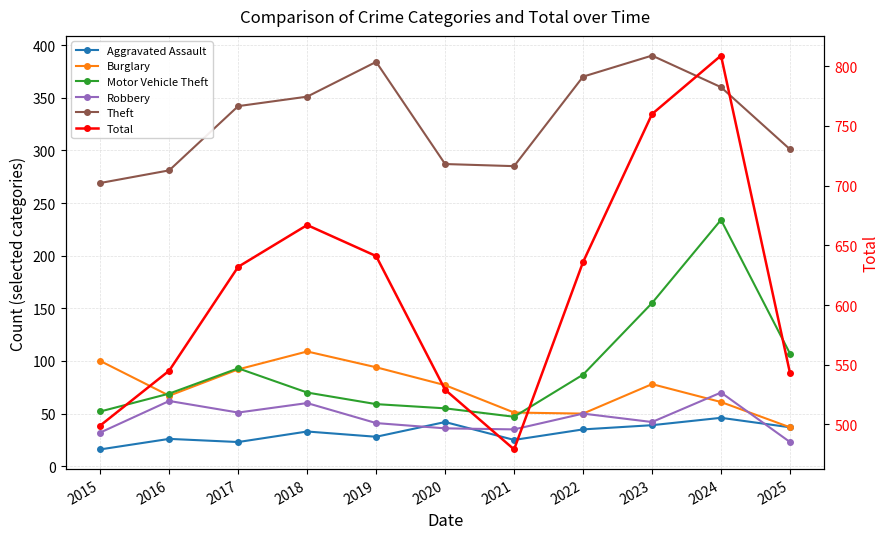

What is the total value across all series at 2022?

1228